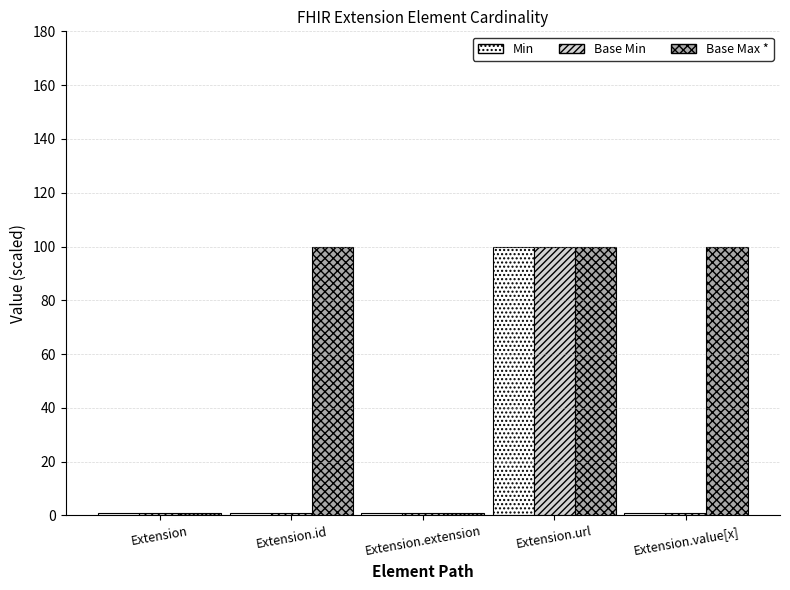

True or false: Base Min has a value of 1 at Extension.extension.

True